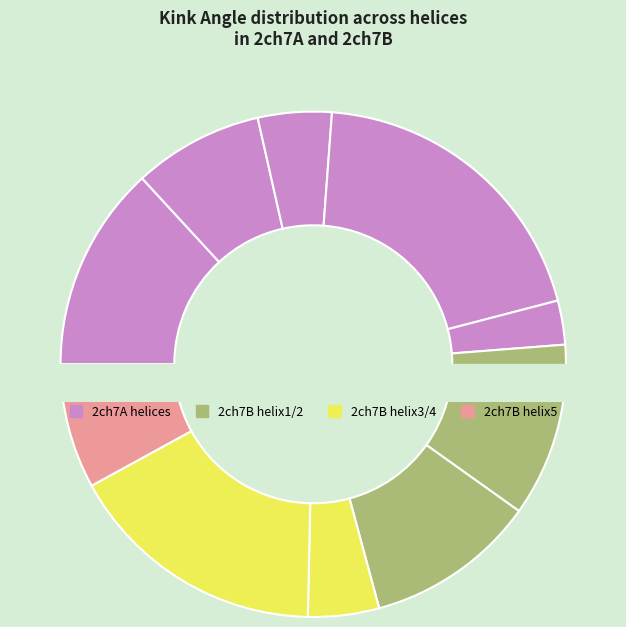

Is it true that 2ch7A_346 is 20% of the pie?

True